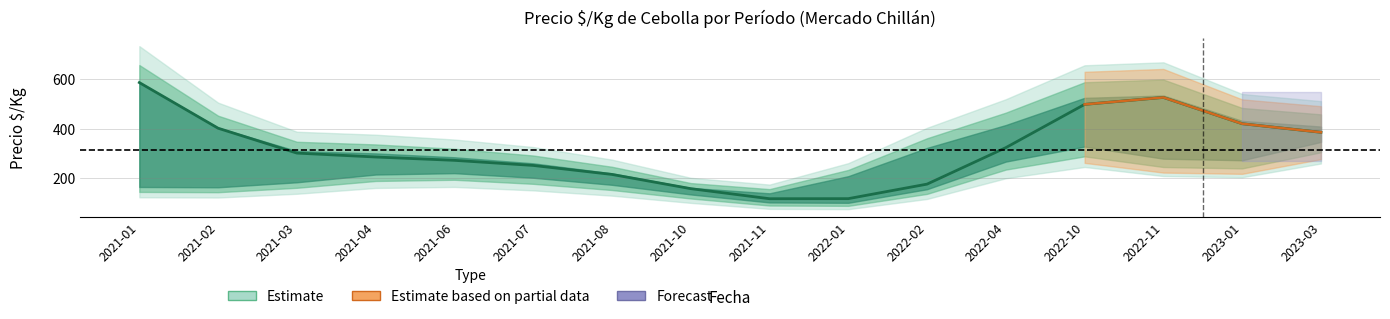

What is the spread (max minus min) of values at 2022-11?

555